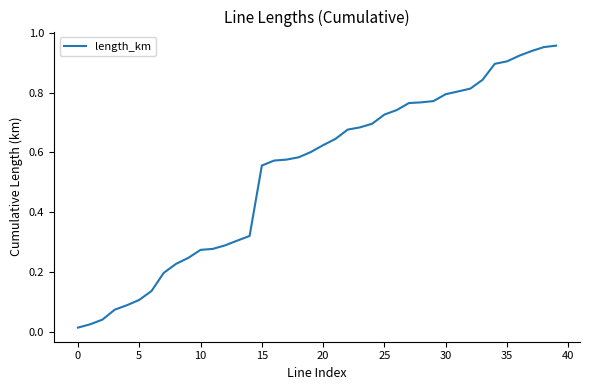

Does the chart display data point markers on the line(s)?

No